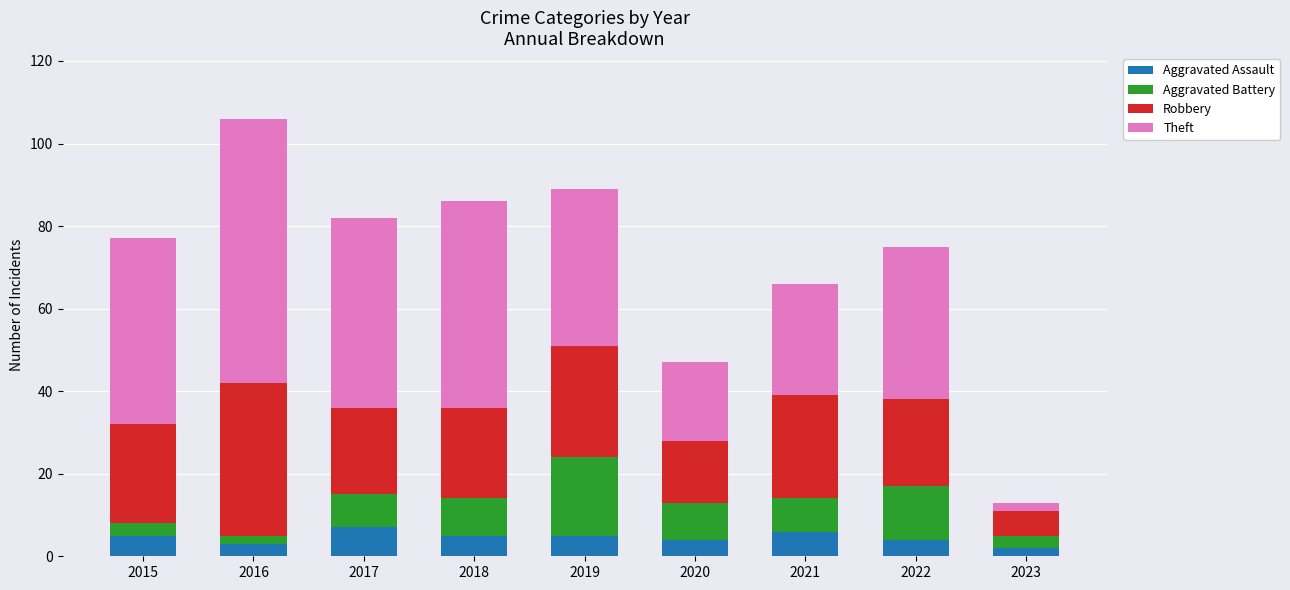

The value of Aggravated Assault at 2016 is 3. True or false?

True